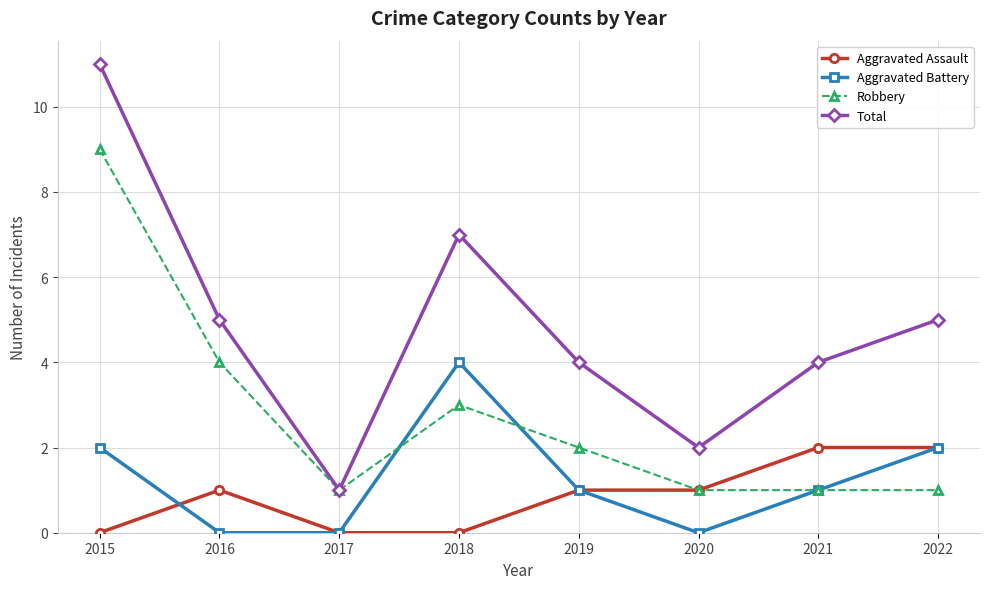

What is the spread (max minus min) of values at 2019?

3